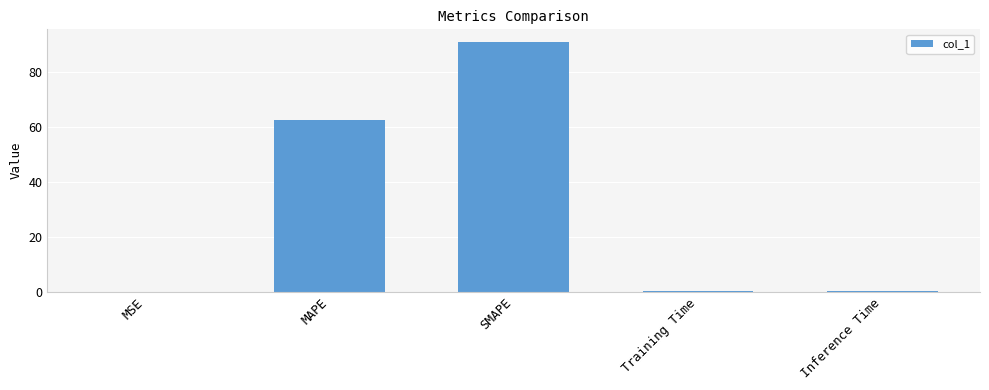

What is the sum of all values?

154.0